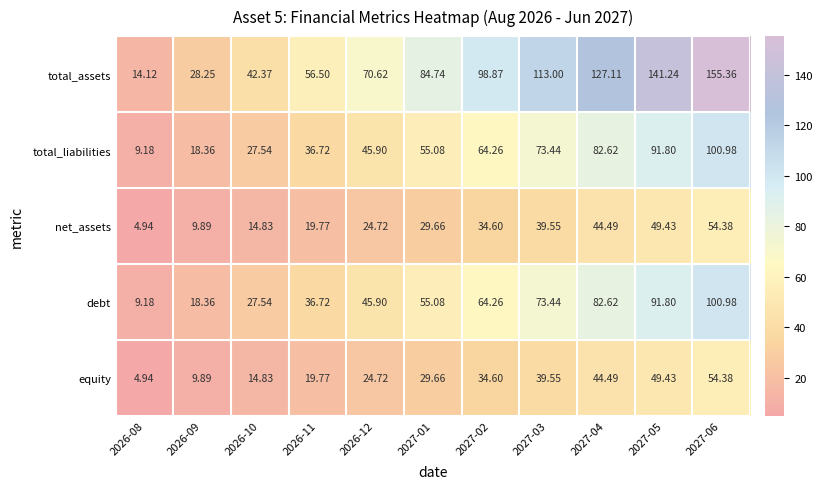

Is the value of debt at 2027-03 greater than the value of equity at 2026-09?

Yes